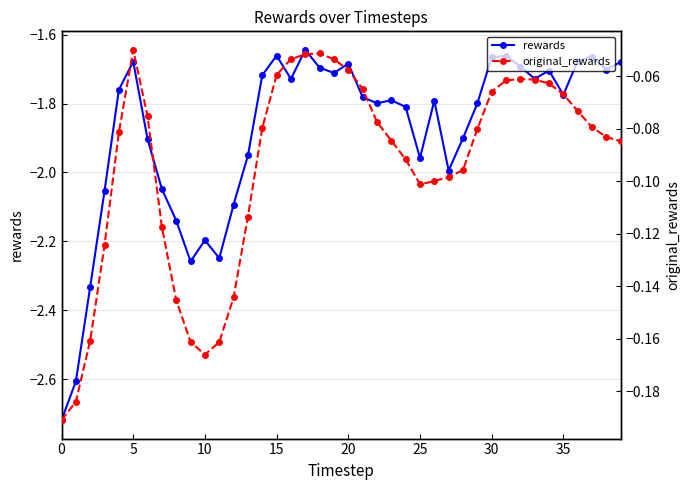

Rank the series by their average value, from highest to lowest.

original_rewards, rewards